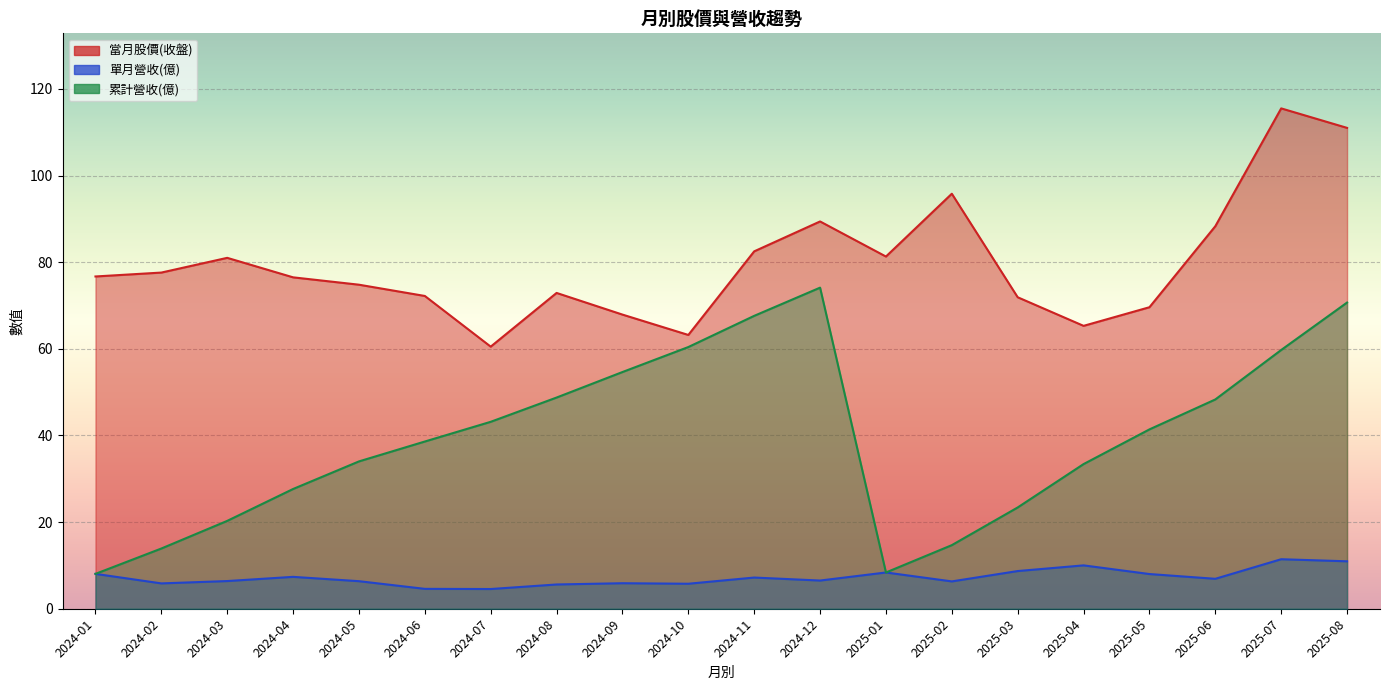

What is the difference between the 當月股價(收盤) values at 2025-01 and 2024-09?

13.4